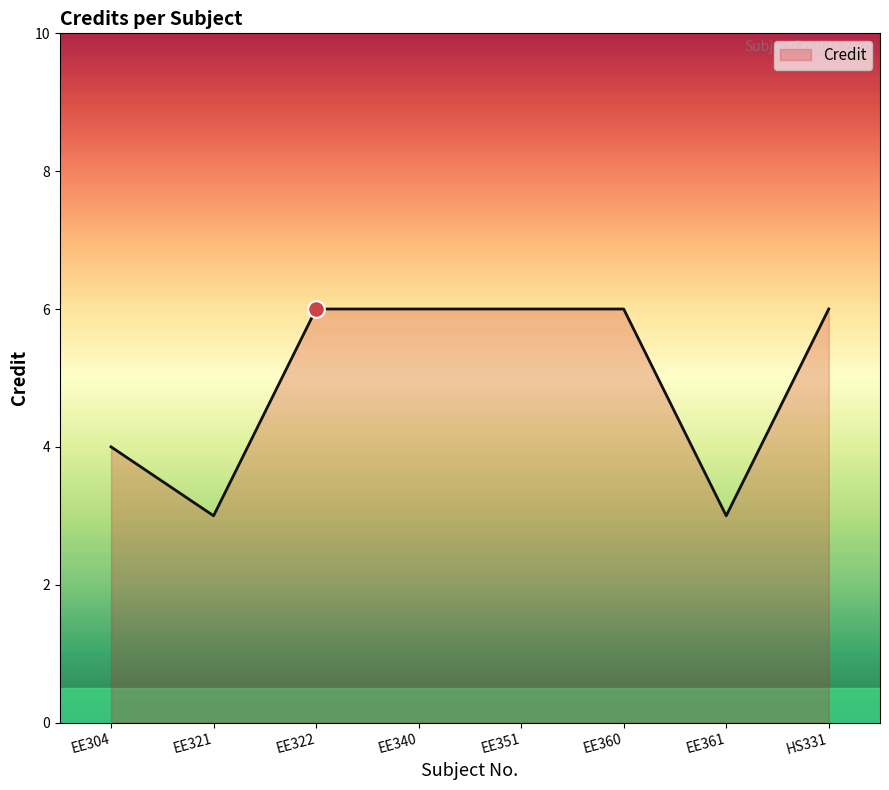

How many lines are shown in the chart?

1